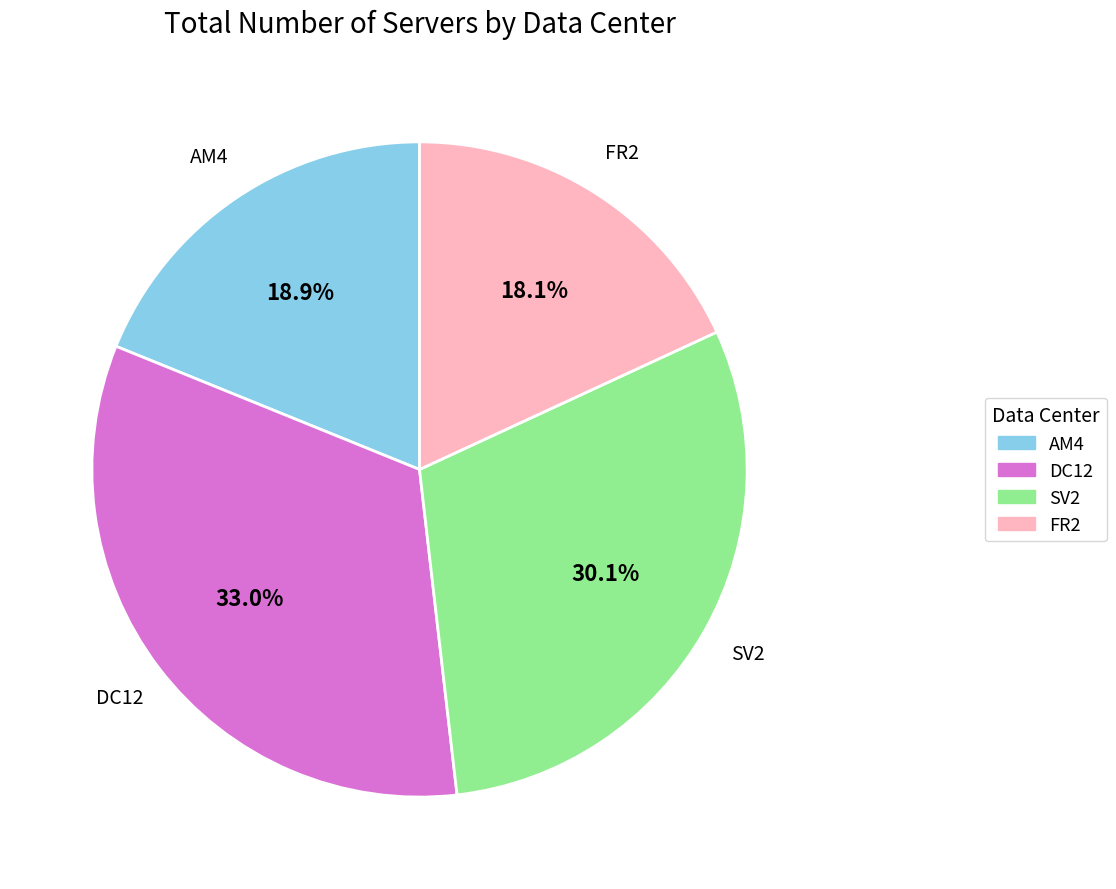

Count the number of slices in the pie.

4